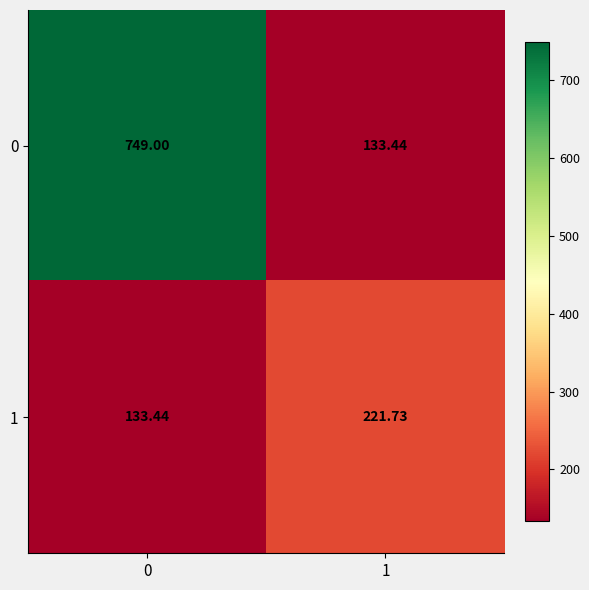

Is the value of 0 at 1 greater than the value of 1 at 1?

No